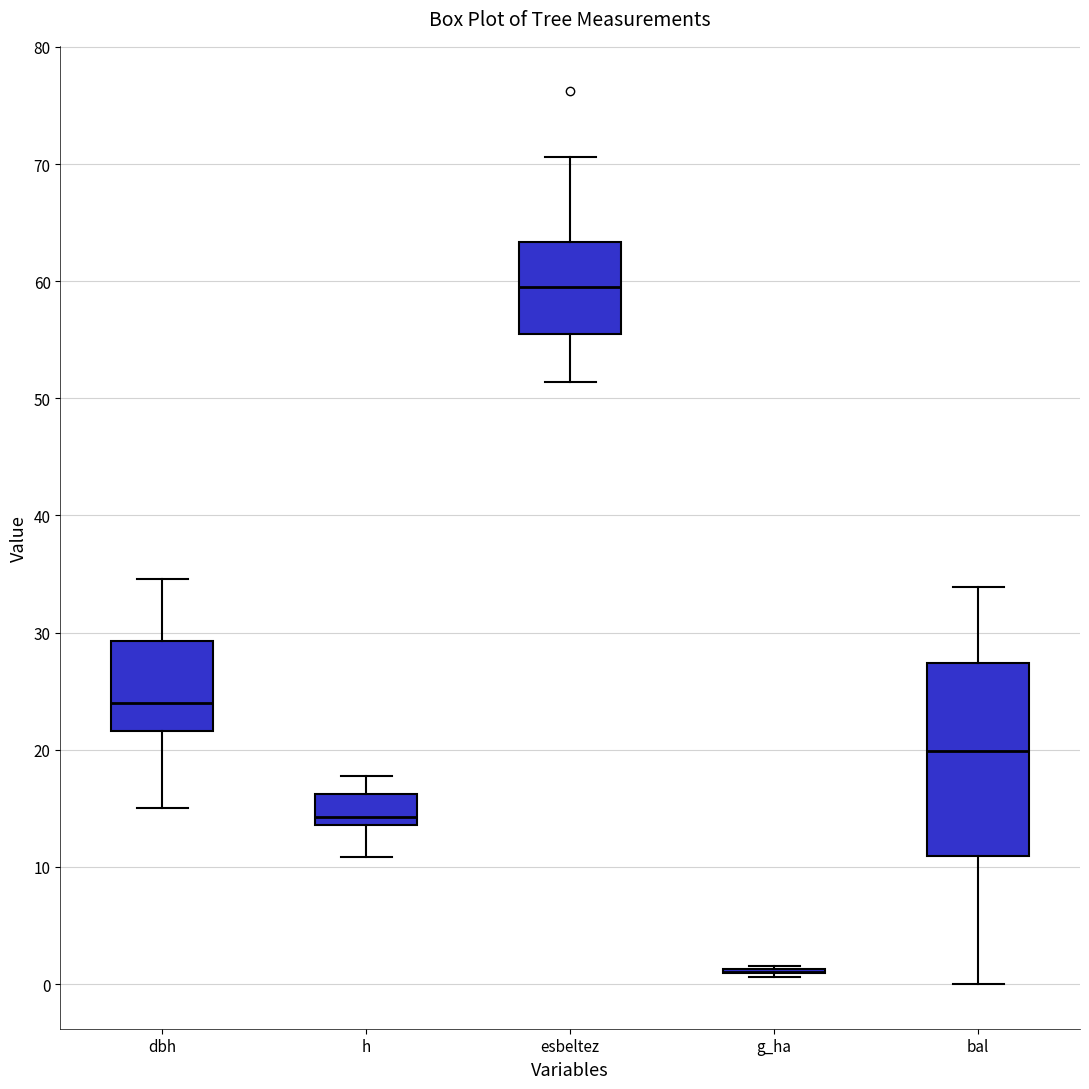

Where is the lower edge of the box for esbeltez on the y-axis? The values are not printed on the chart, so give them approximately, as read against the axis.

55